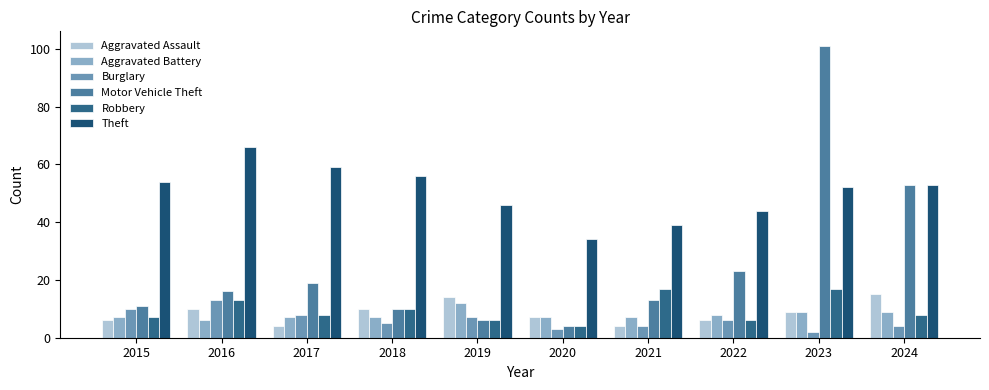

Reading left to right, extract all data points from this chart.

Aggravated Assault: 6	10	4	10	14	7	4	6	9	15
Aggravated Battery: 7	6	7	7	12	7	7	8	9	9
Burglary: 10	13	8	5	7	3	4	6	2	4
Motor Vehicle Theft: 11	16	19	10	6	4	13	23	101	53
Robbery: 7	13	8	10	6	4	17	6	17	8
Theft: 54	66	59	56	46	34	39	44	52	53